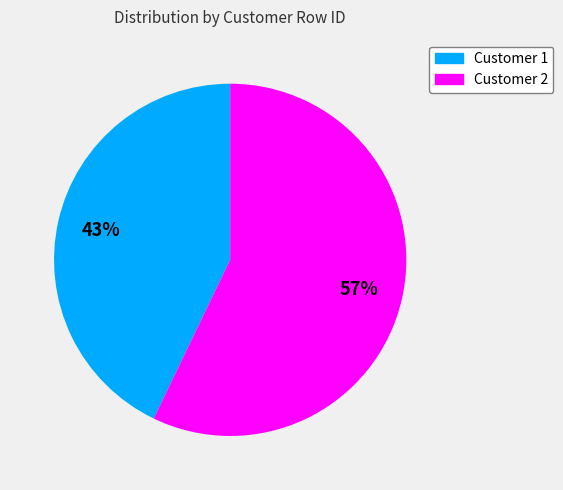

To the nearest percent, what is the average slice percentage?

50%